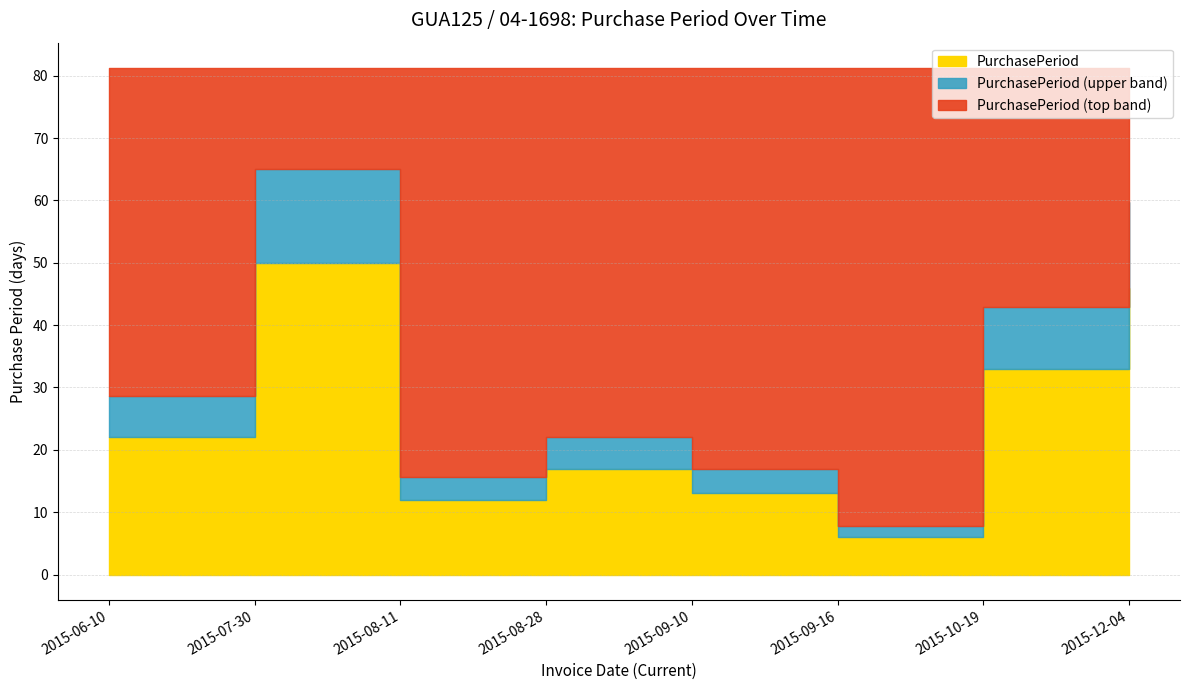

List the labels in order of value, smallest first.

2015-09-16, 2015-08-11, 2015-09-10, 2015-08-28, 2015-06-10, 2015-10-19, 2015-12-04, 2015-07-30